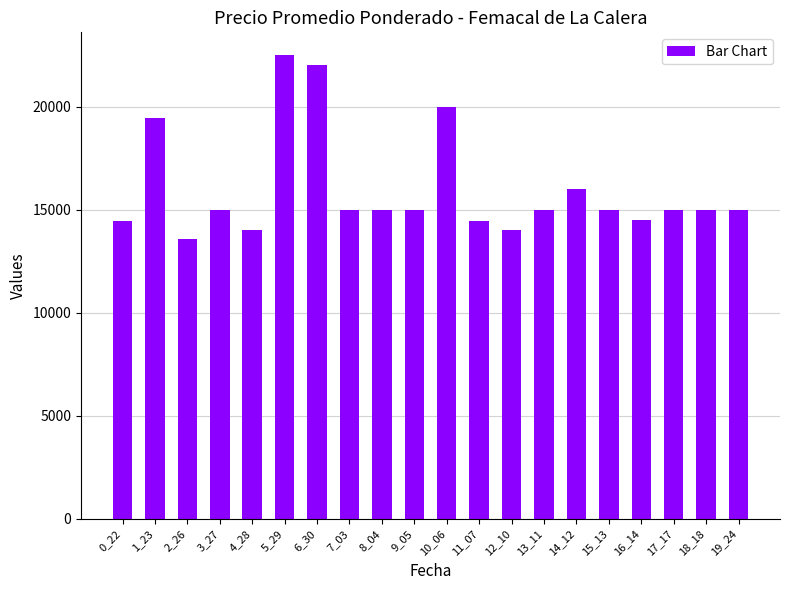

Is it true that the value at 1_23 is 33857?

False